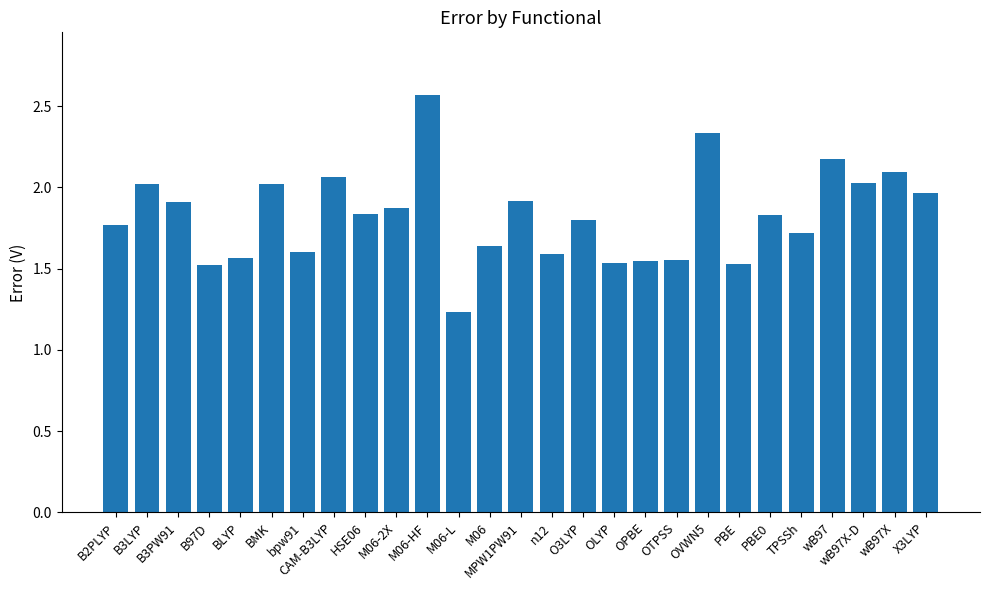

Which category has the lowest value across all series?

M06-L